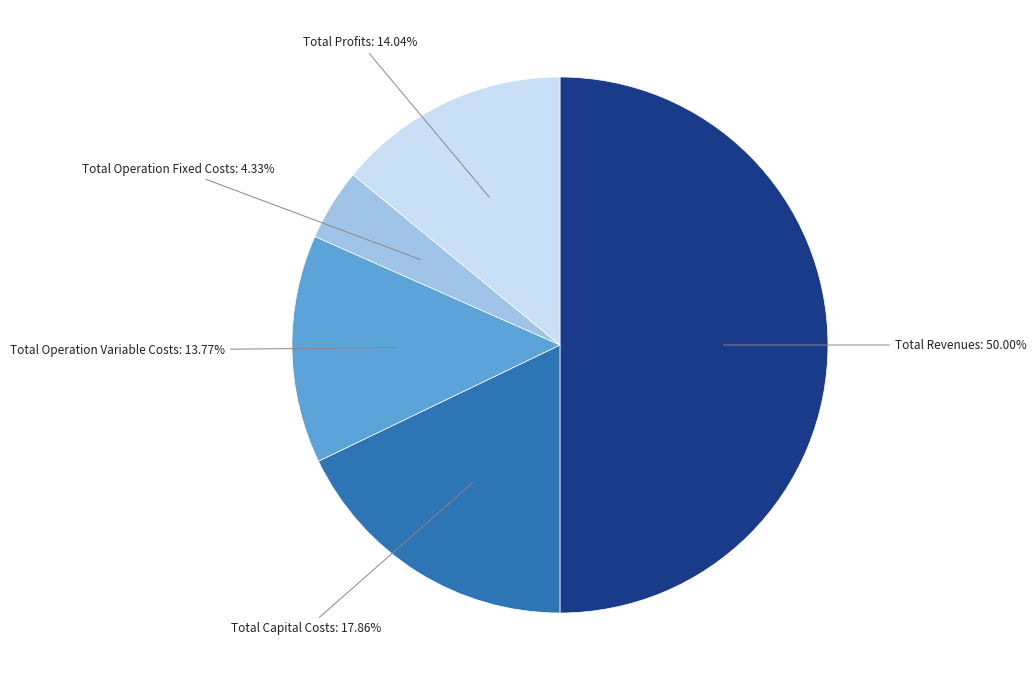

Which slice is the largest?

Total Revenues